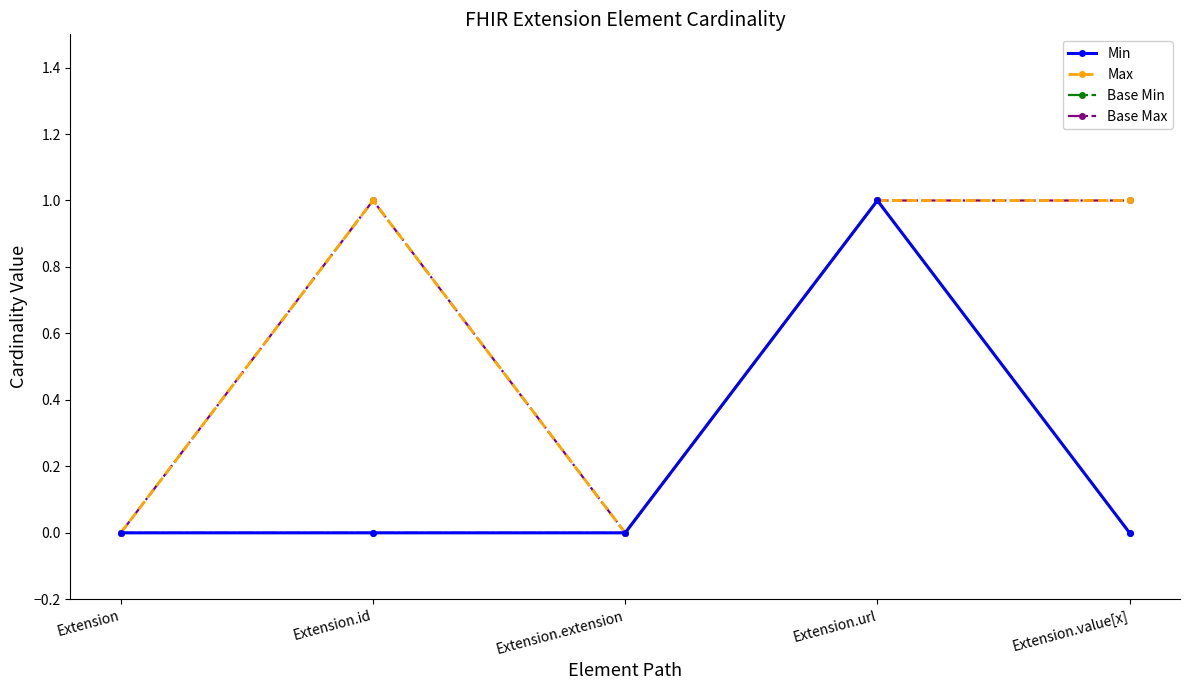

What is the total value across all series at Extension.value[x]?

2